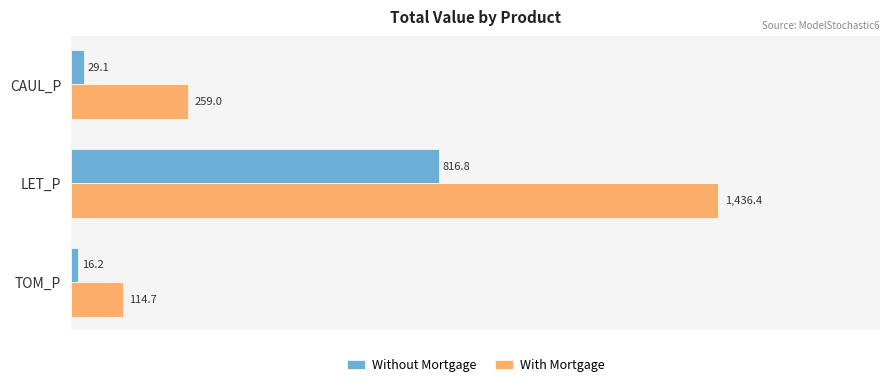

Which series has the widest spread of values?

With Mortgage